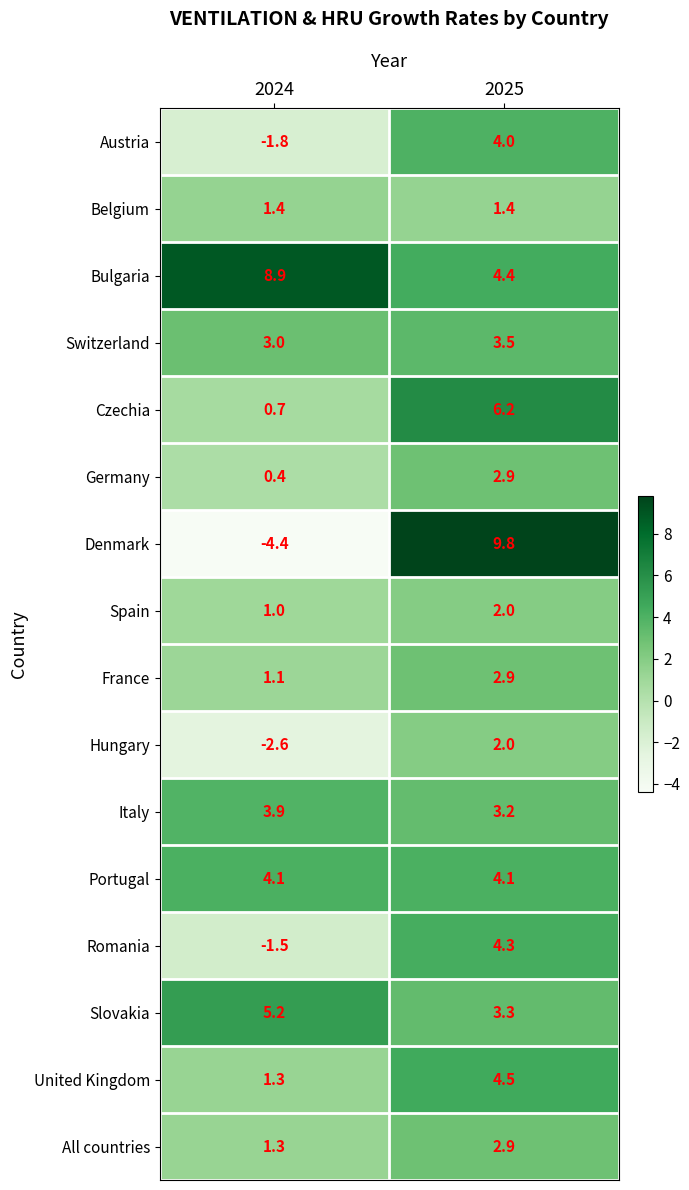

What is the sum of all All countries values?

4.2